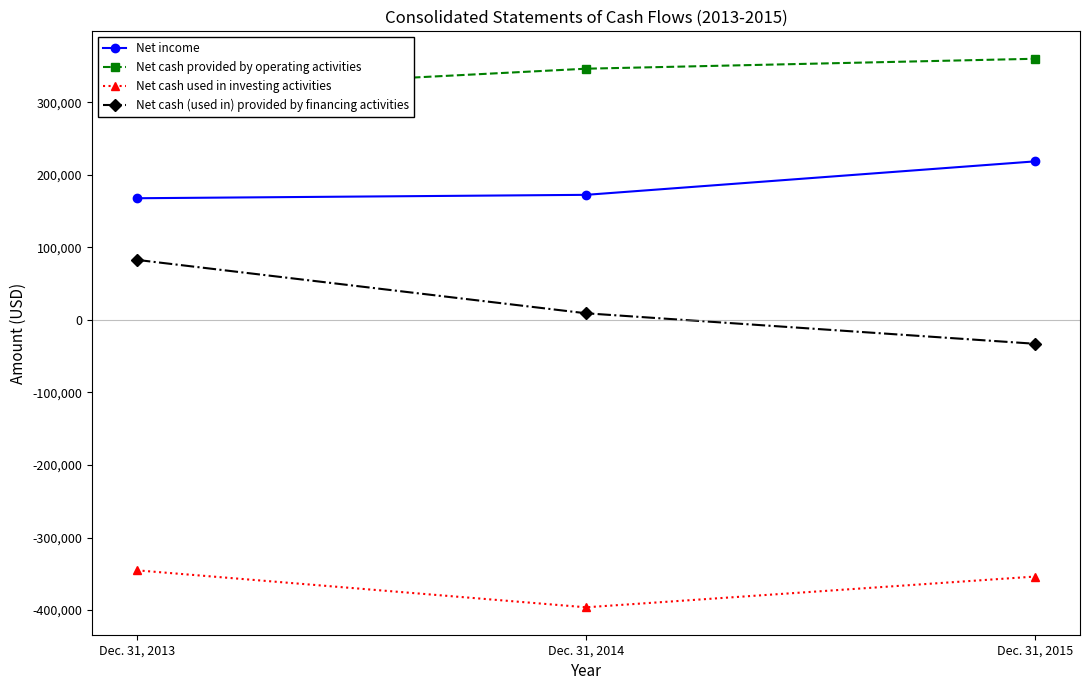

What is the maximum value for Net cash used in investing activities?

-345198